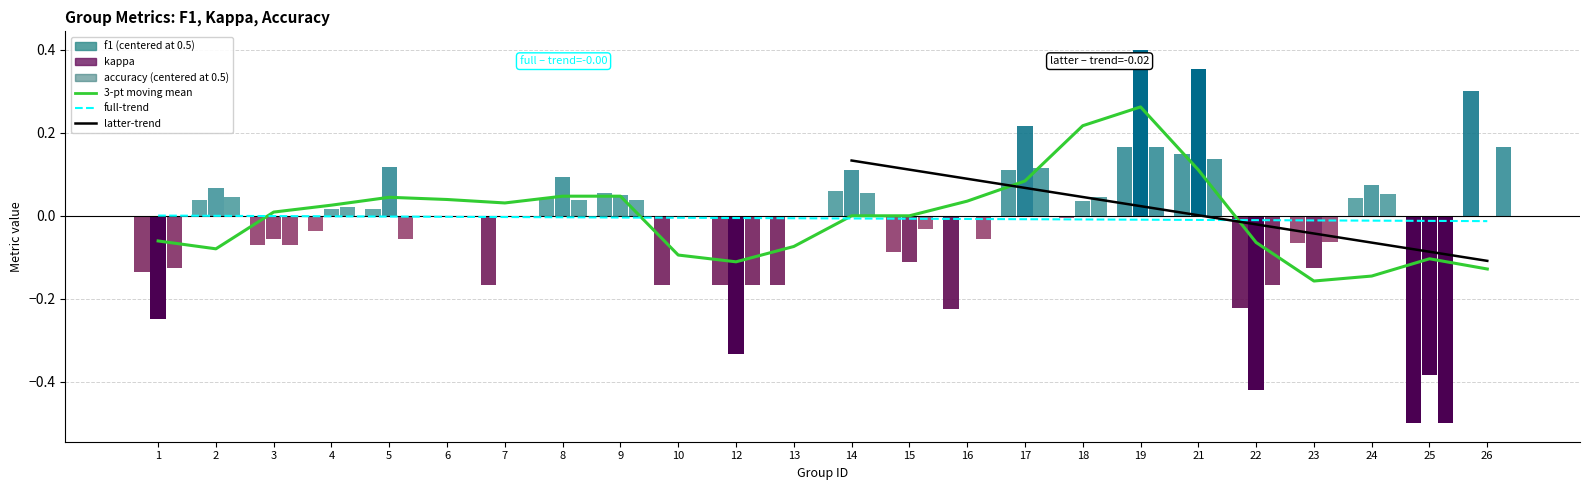

Reading right to left, extract all data points from this chart.

f1: 26=0.8	25=0.0	24=0.5	23=0.4	22=0.3	21=0.6	19=0.7	18=0.5	17=0.6	16=0.3	15=0.4	14=0.6	13=0.3	12=0.3	10=0.3	9=0.6	8=0.5	7=0.3	6=0.5	5=0.5	4=0.5	3=0.4	2=0.5	1=0.4
kappa: 26=0.0	25=-0.4	24=0.1	23=-0.1	22=-0.4	21=0.4	19=0.4	18=0.0	17=0.2	16=0.0	15=-0.1	14=0.1	13=0.0	12=-0.3	10=0.0	9=0.0	8=0.1	7=0.0	6=0.0	5=0.1	4=0.0	3=-0.1	2=0.1	1=-0.2
accuracy: 26=0.7	25=0.0	24=0.6	23=0.4	22=0.3	21=0.6	19=0.7	18=0.5	17=0.6	16=0.4	15=0.5	14=0.6	13=0.5	12=0.3	10=0.5	9=0.5	8=0.5	7=0.5	6=0.5	5=0.4	4=0.5	3=0.4	2=0.5	1=0.4